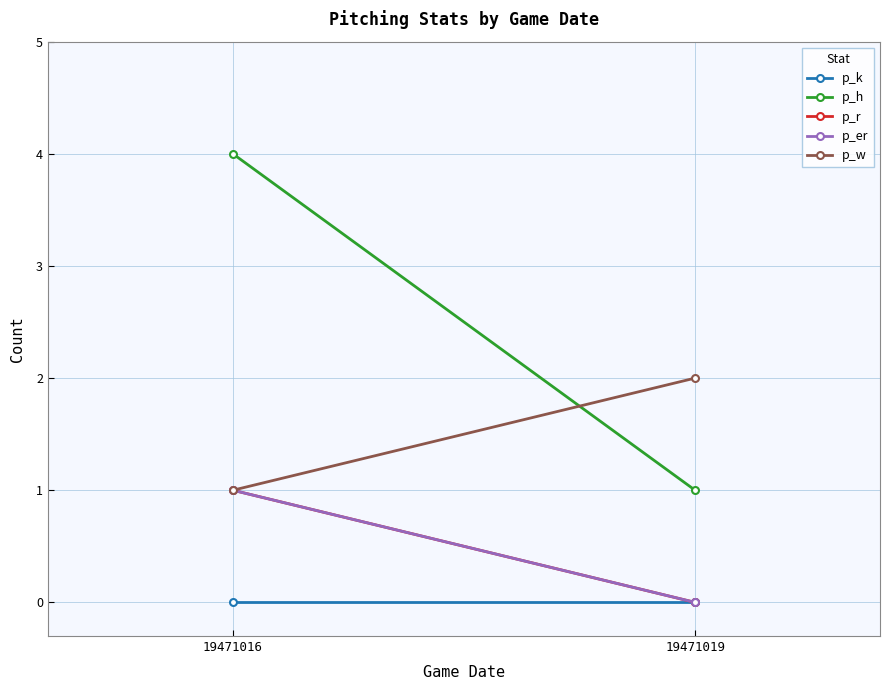

Rank the series at 19471016 from lowest to highest value.

p_k, p_r, p_er, p_w, p_h